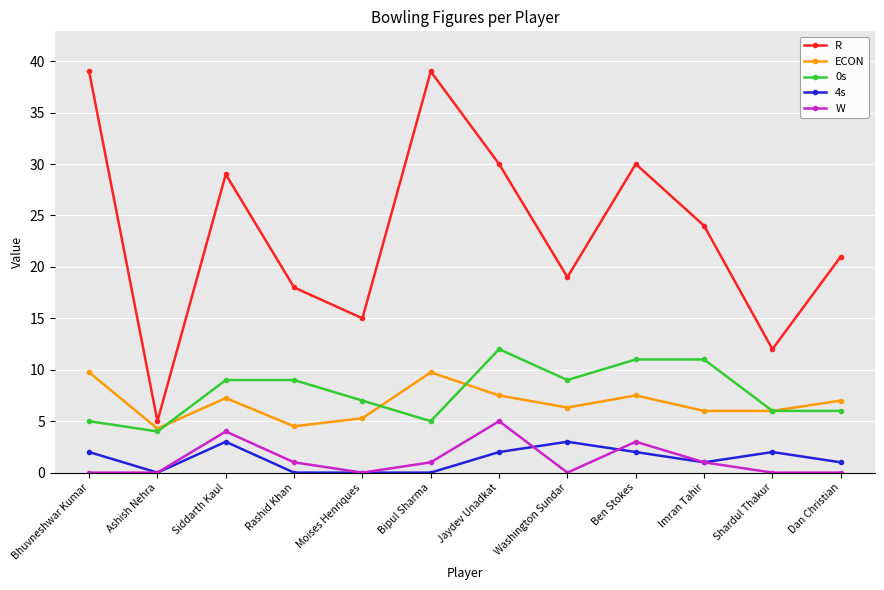

In R, how many points are lower than both neighbors (excluding endpoints)?

4